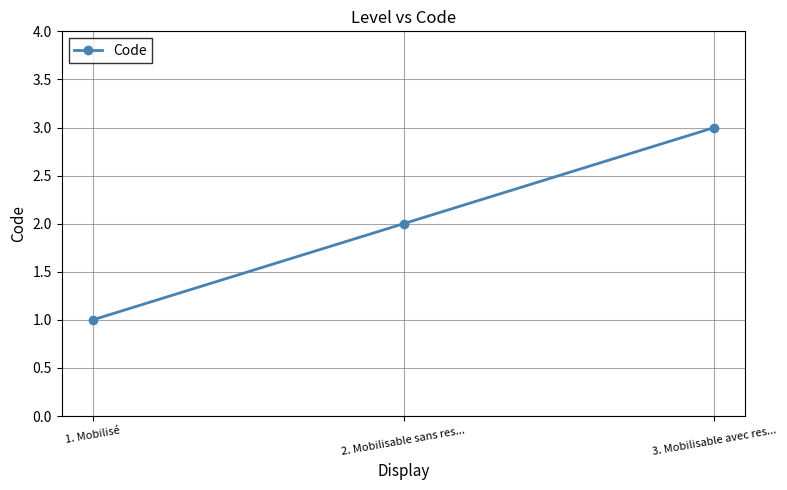

Is it true that the value at 3. Mobilisable avec res... is 5?

False